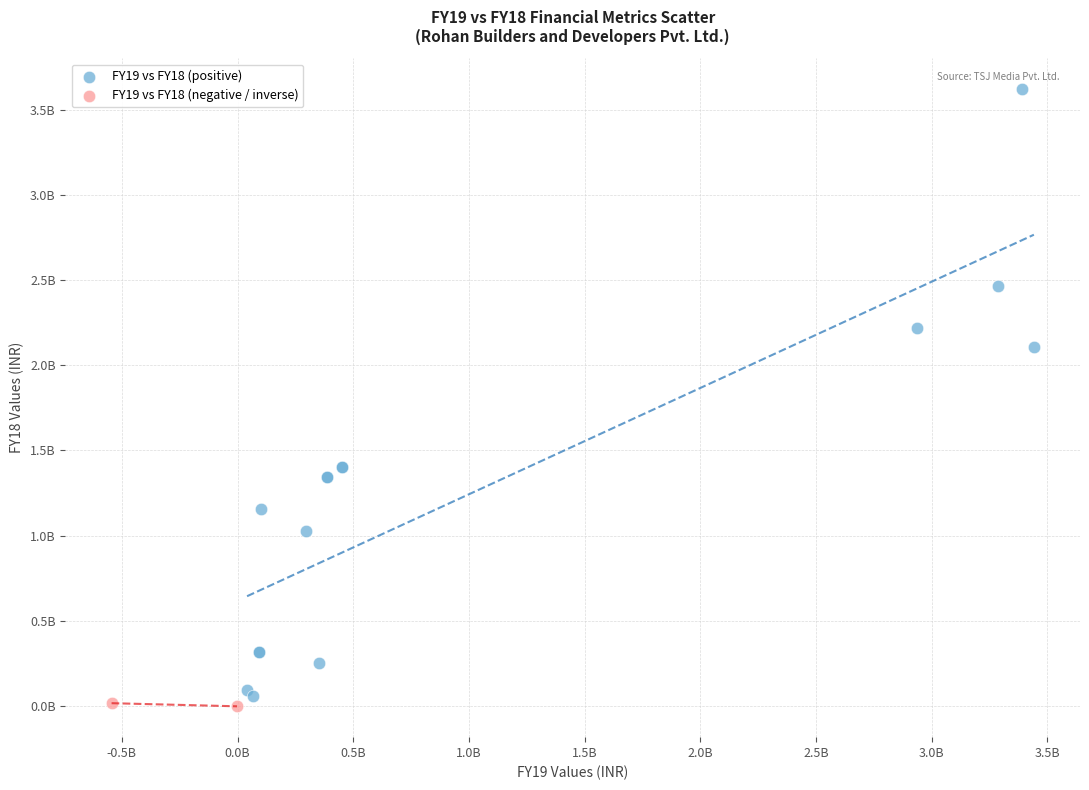

What are all the series names shown in the legend?

FY19 vs FY18 (positive), FY19 vs FY18 (negative / inverse)